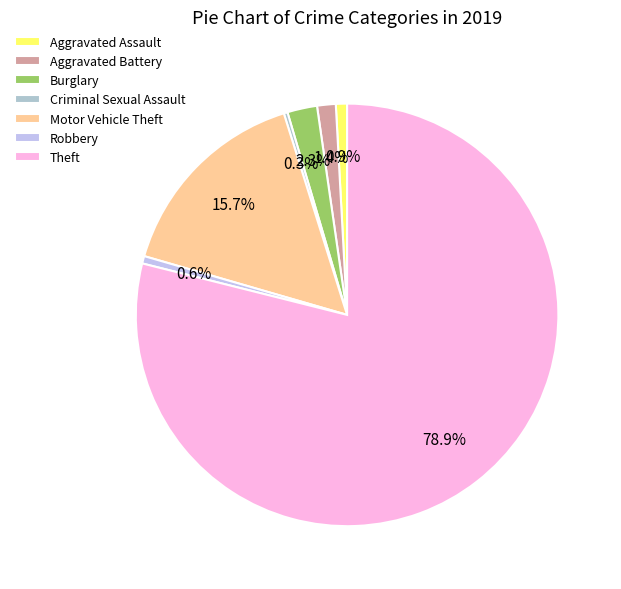

Which slice represents more than half of the pie?

Theft